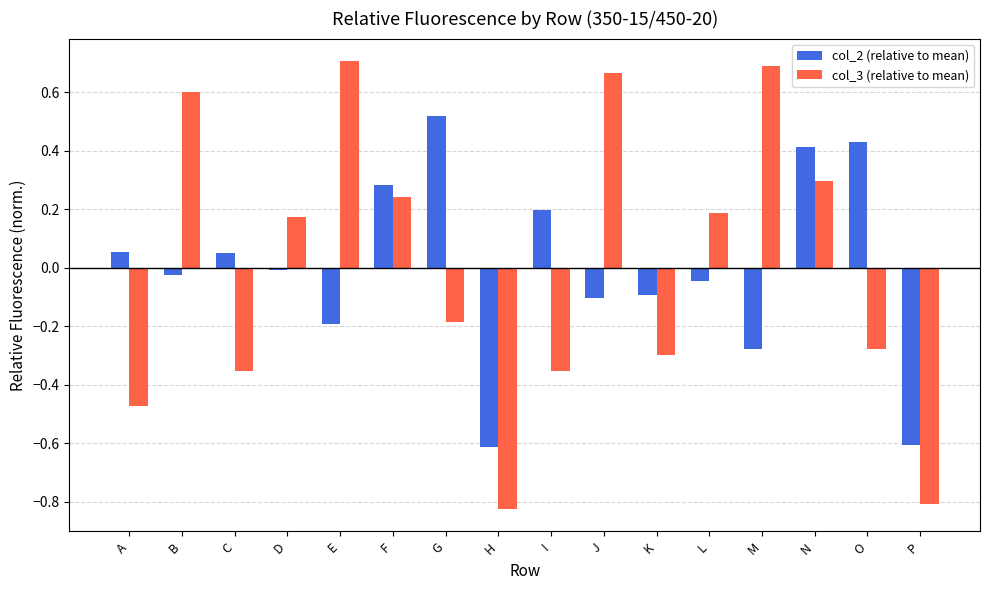

Which series has the widest spread of values?

col_3 (relative to mean)